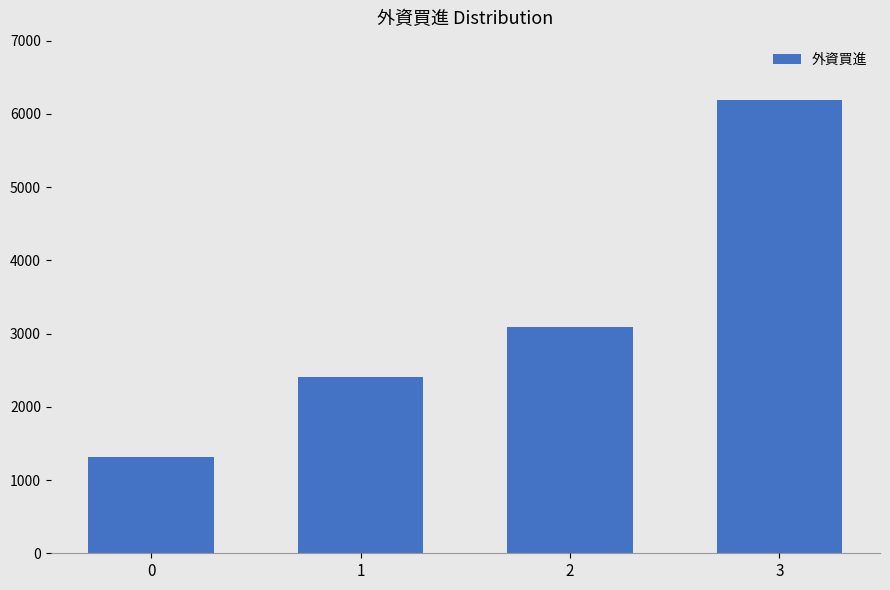

Rank the categories by value from highest to lowest.

3, 2, 1, 0